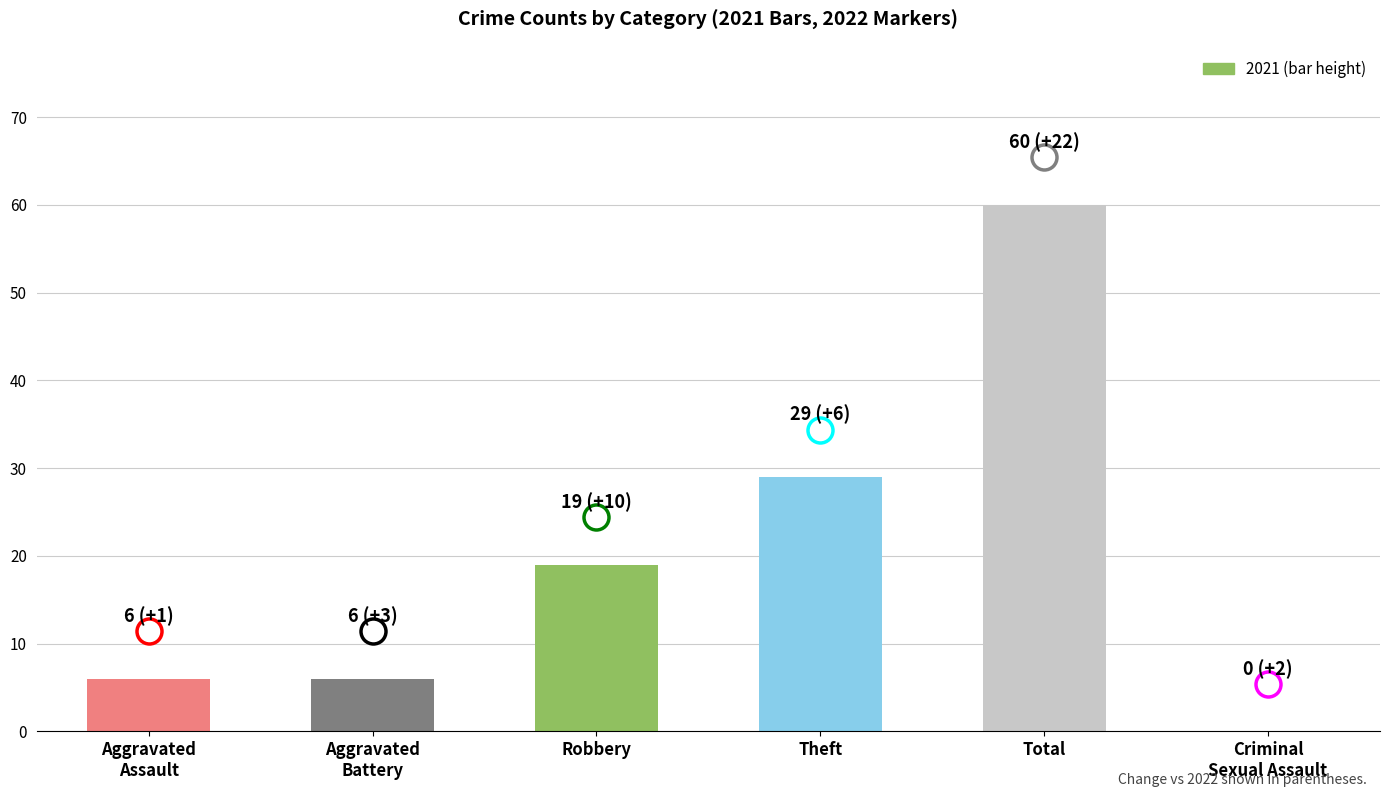

Approximately how many times larger is the value at Robbery compared to Theft?

0.7